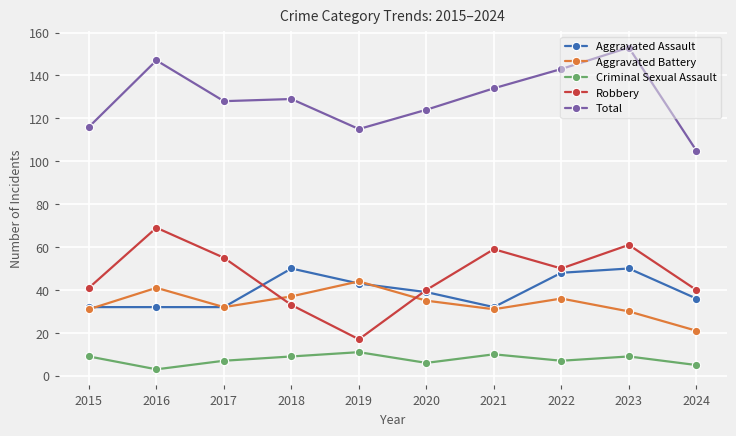

Between 2016 and 2018, which series saw the biggest shift?

Robbery